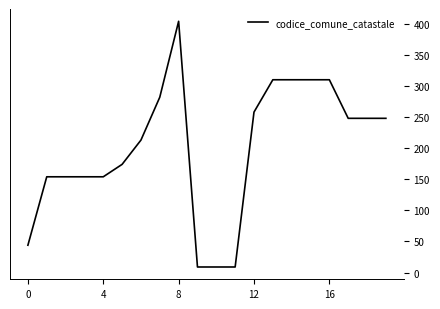

How many lines are shown in the chart?

1